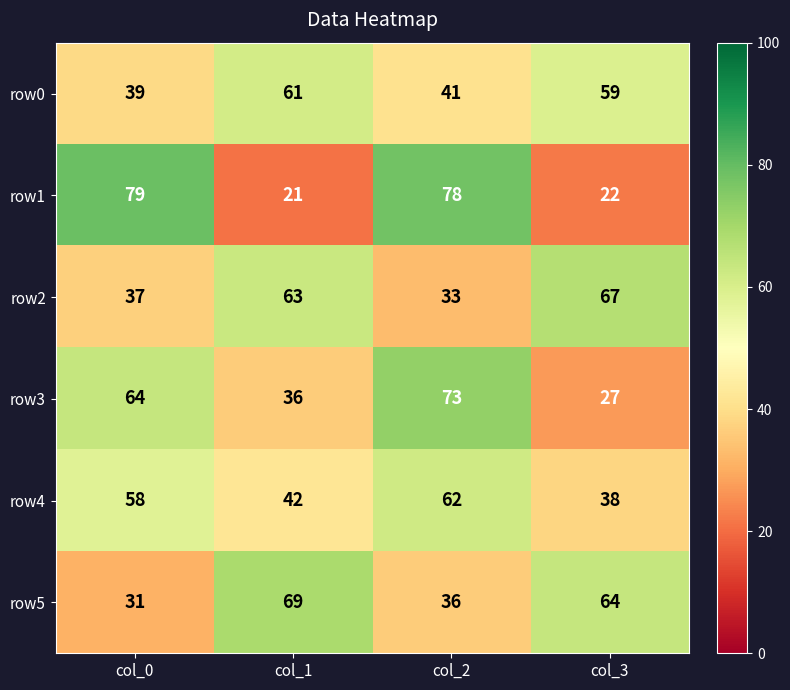

List the labels in order of row3 value, largest first.

col_2, col_0, col_1, col_3